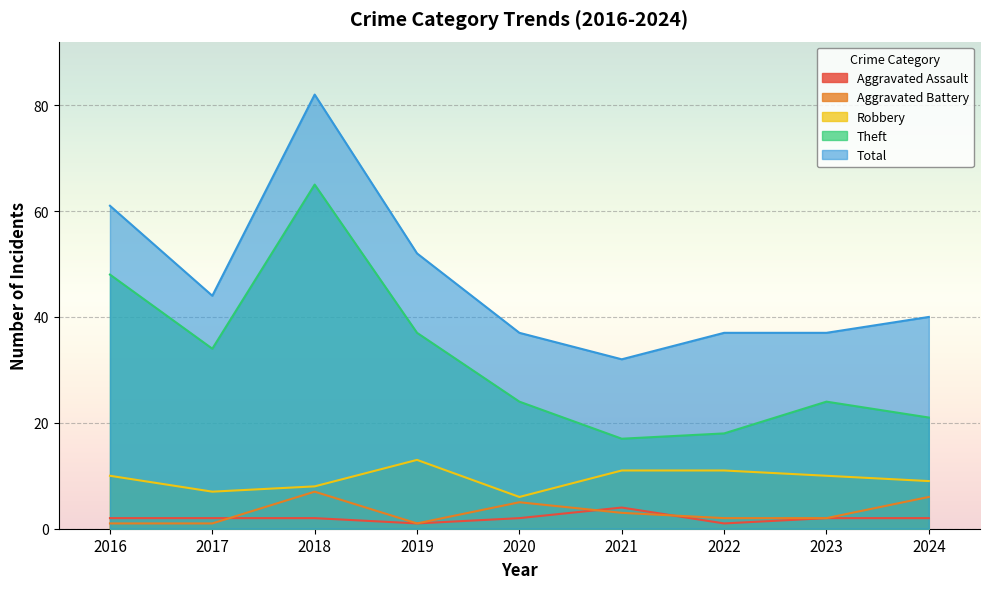

What is the sum of the Aggravated Assault values at 2023 and 2021?

6